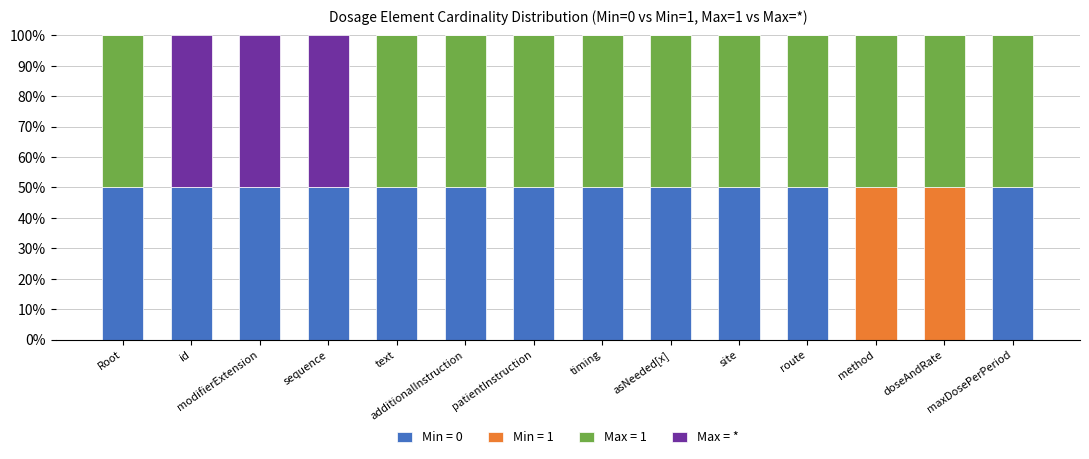

Which has a higher value, additionalInstruction or asNeeded[x]?

additionalInstruction